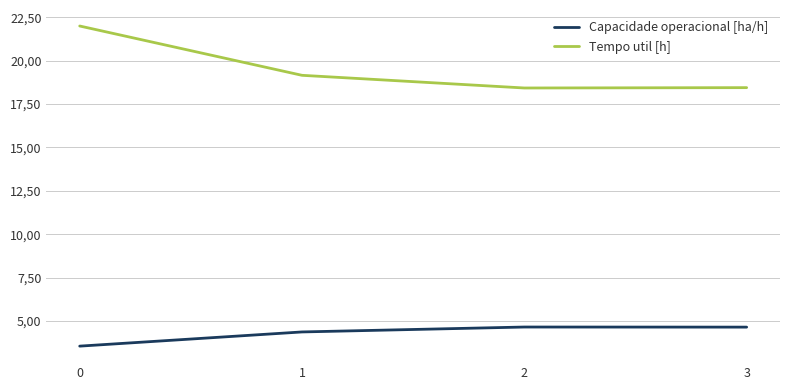

Does the chart display data point markers on the line(s)?

No